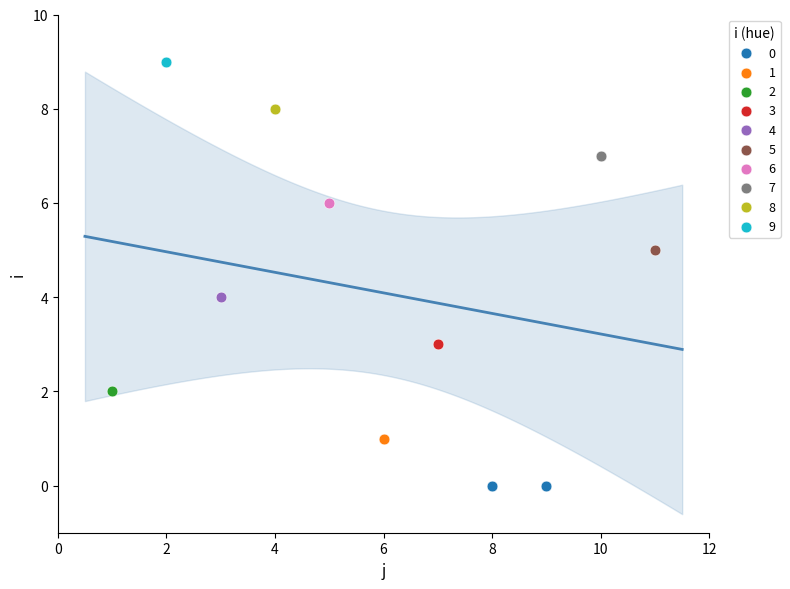

Which series contains the lowest Y value?

0